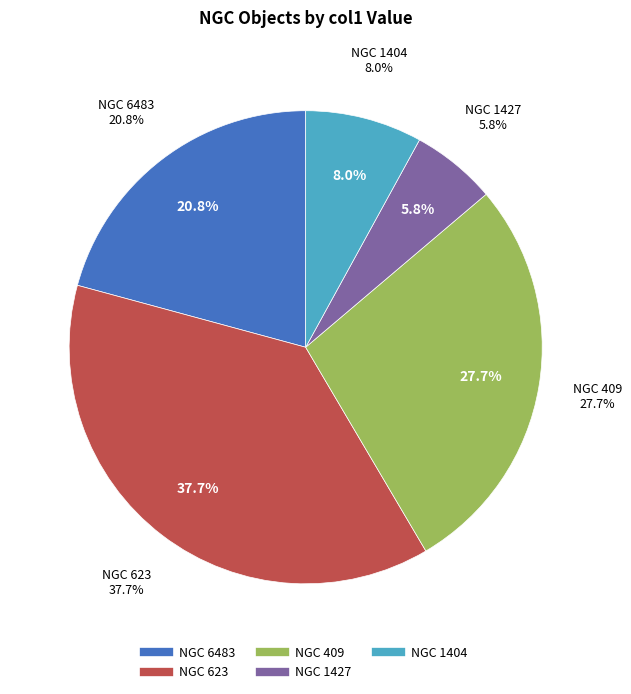

Which category has the smallest portion of the pie?

NGC 1427